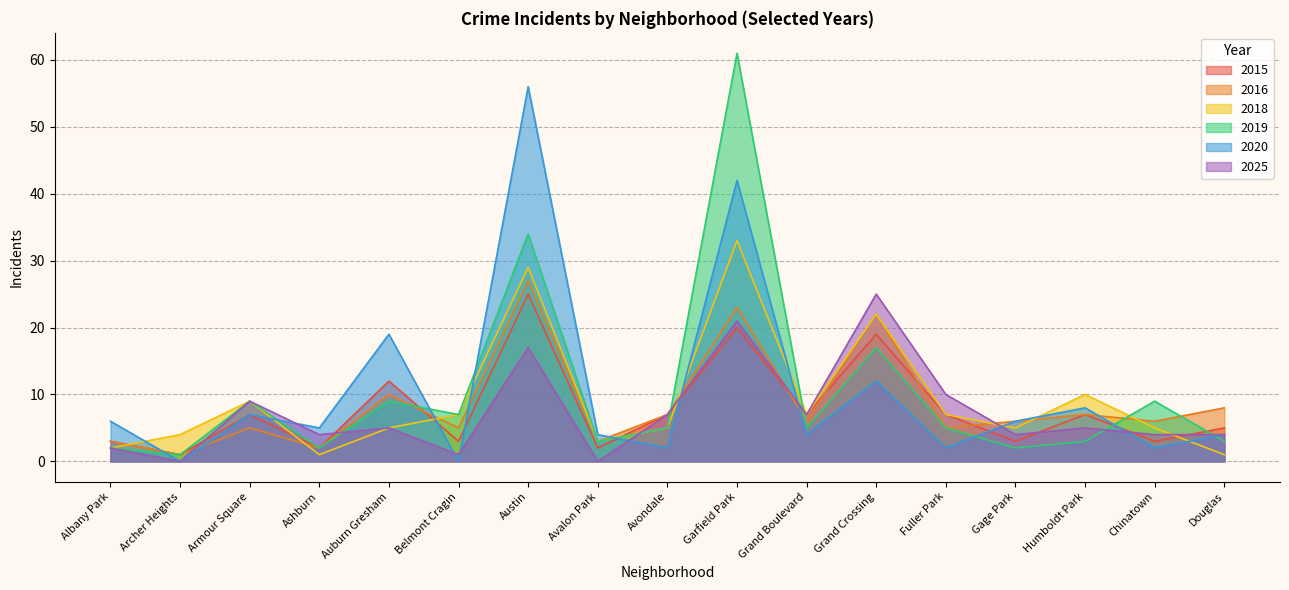

How many lines are shown in the chart?

6